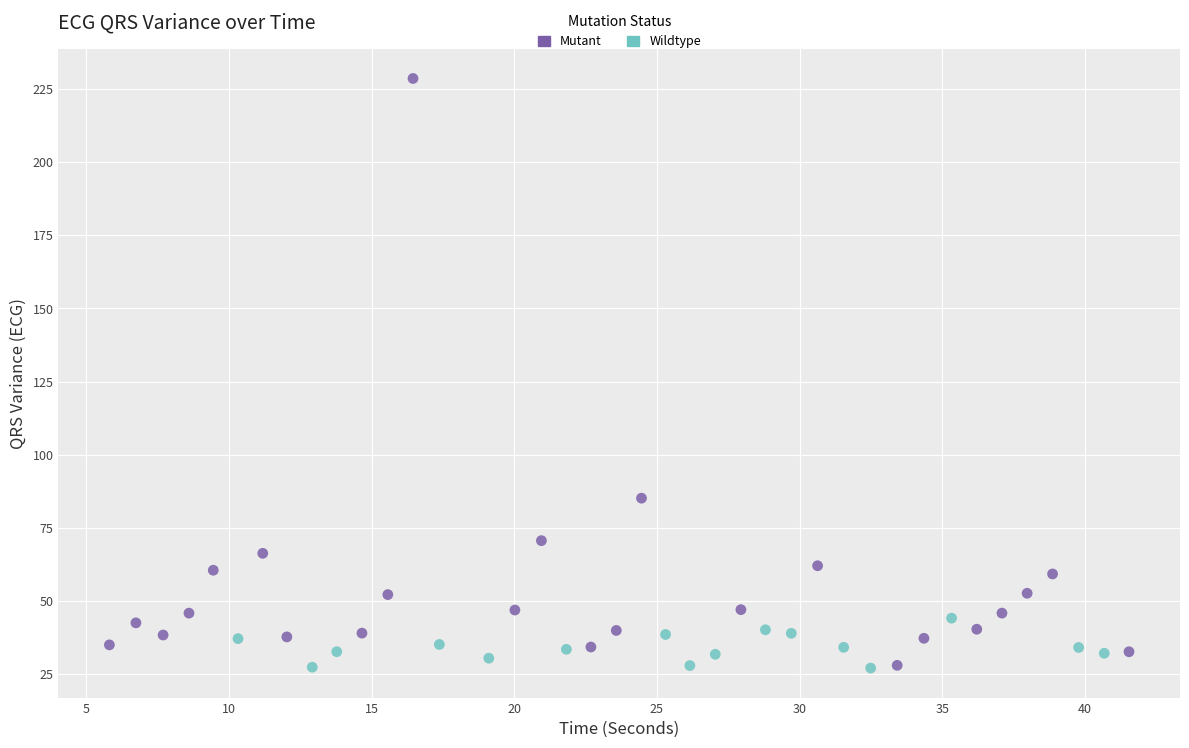

Which series has the largest Y range (max minus min)?

Mutant